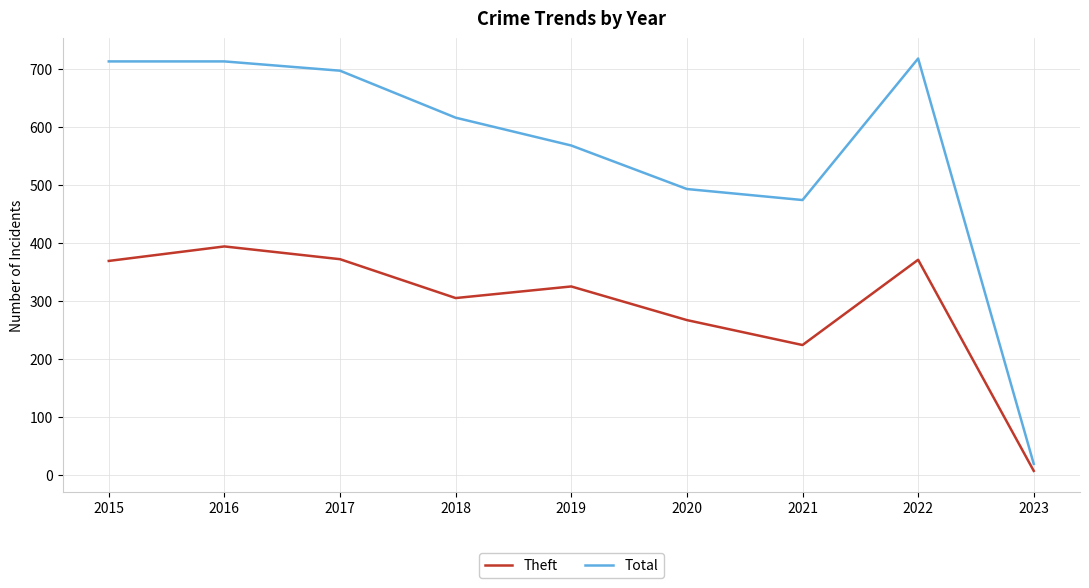

Where is Total nearest to the value 368?

2021